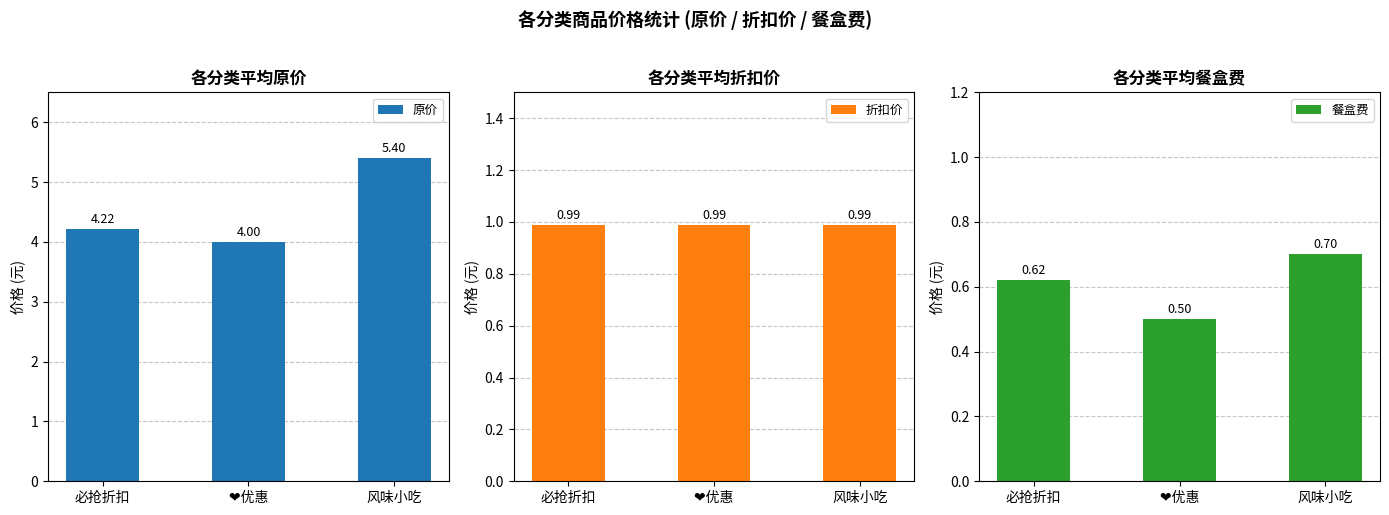

Which series has the widest spread of values?

原价